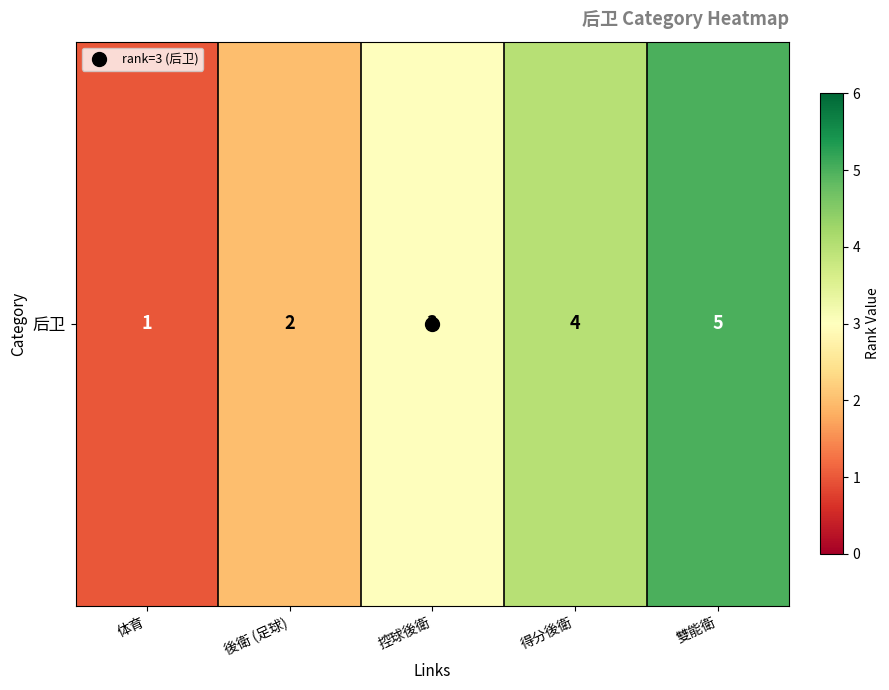

How many values exceed 3?

2